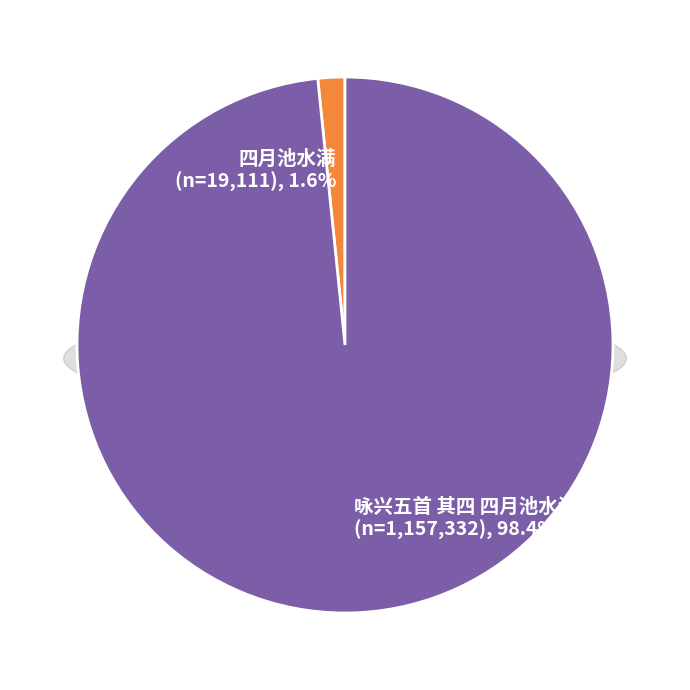

Is it true that 咏兴五首 其四 四月池水满 is 98% of the pie?

True